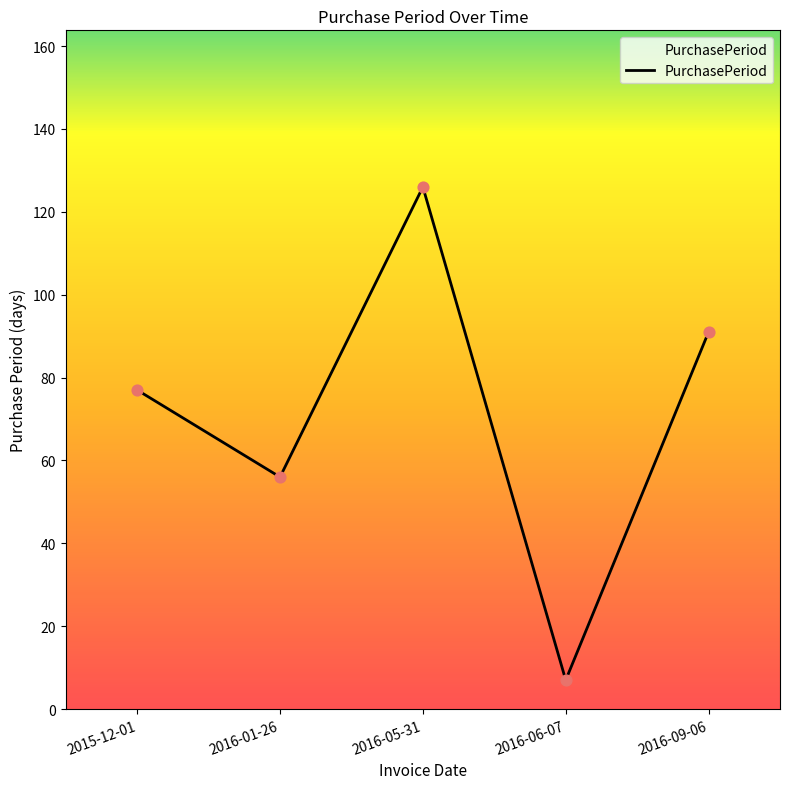

What is the ratio of the value at 2016-06-07 to the value at 2016-01-26?

0.1